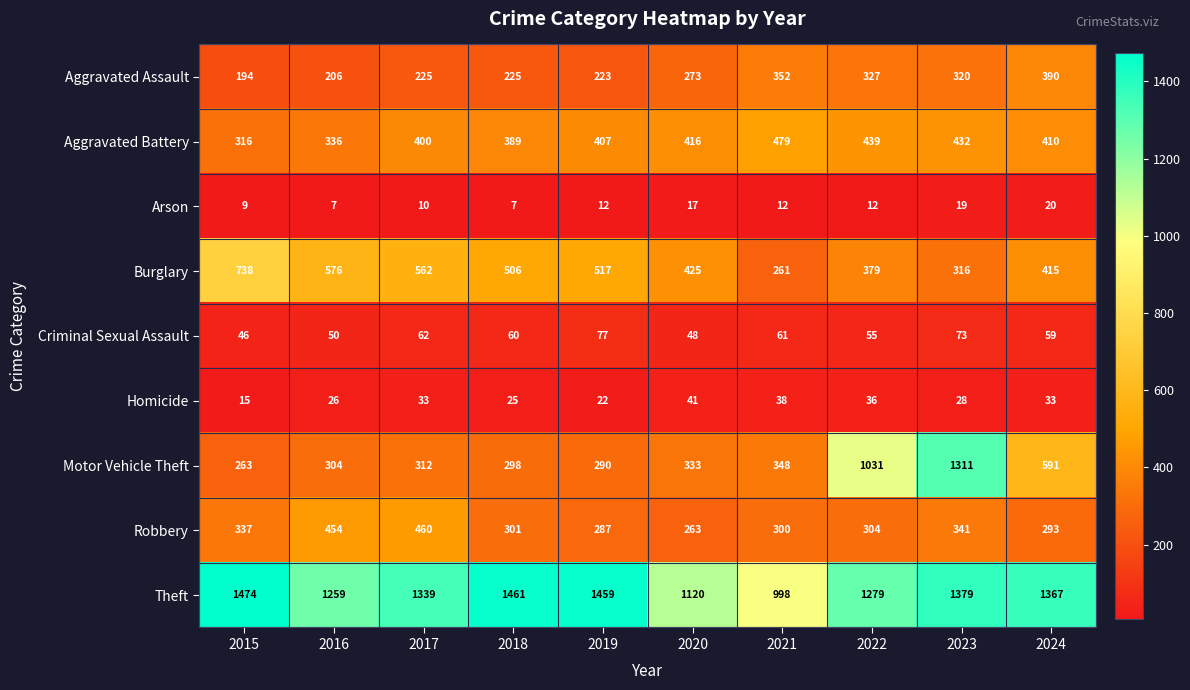

What is the difference between the maximum and minimum values in the Aggravated Battery series?

163